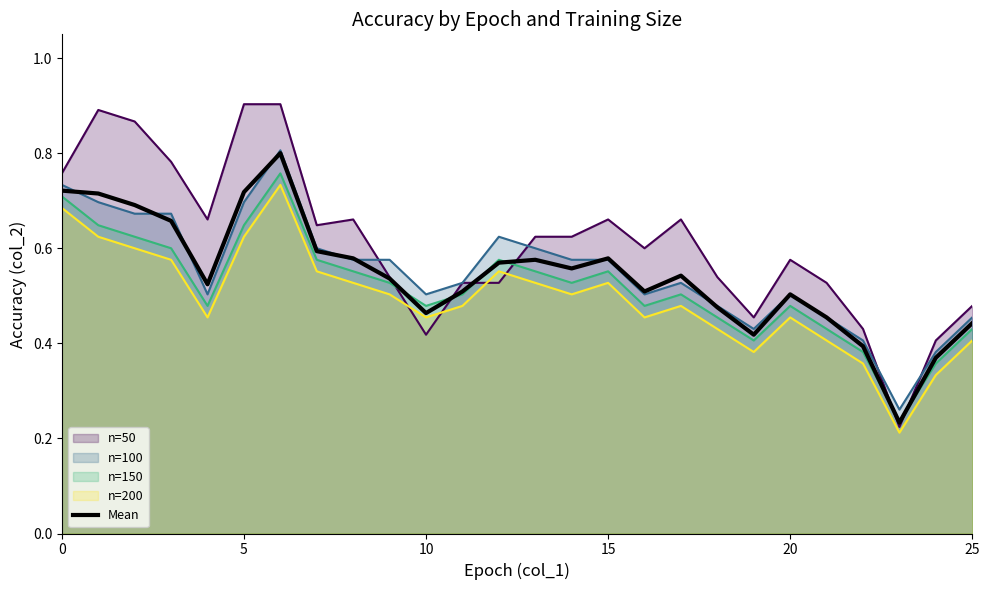

What is the minimum value shown in the chart?

0.2